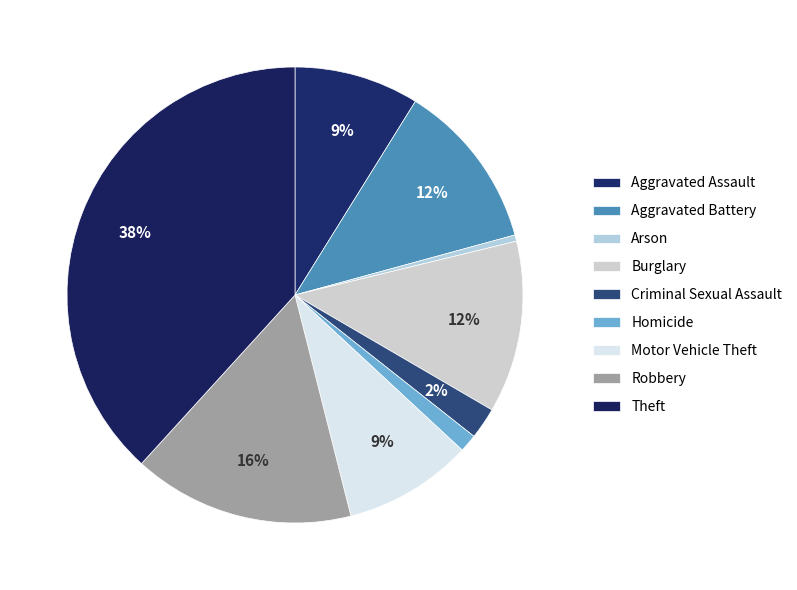

How much of the chart is everything except Criminal Sexual Assault?

97.8%